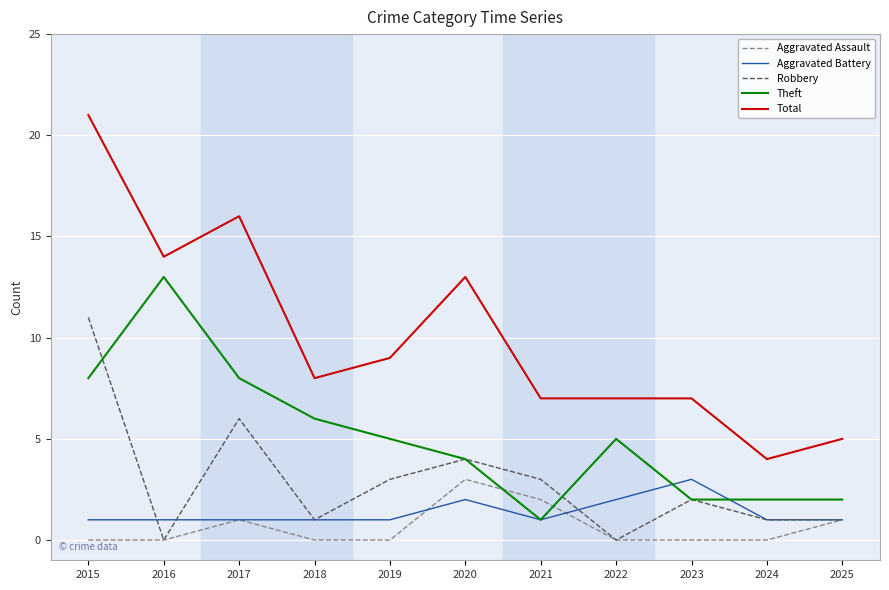

True or false: Aggravated Assault and Total cross at least once.

False